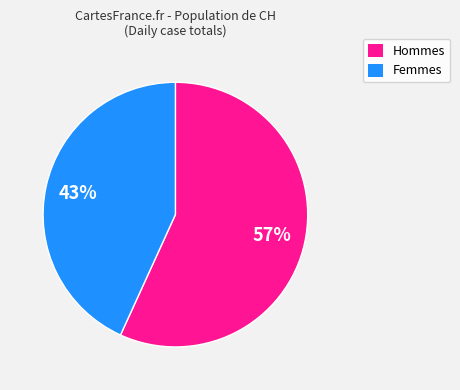

To the nearest percent, what is the difference between the largest and smallest slice percentages?

14%